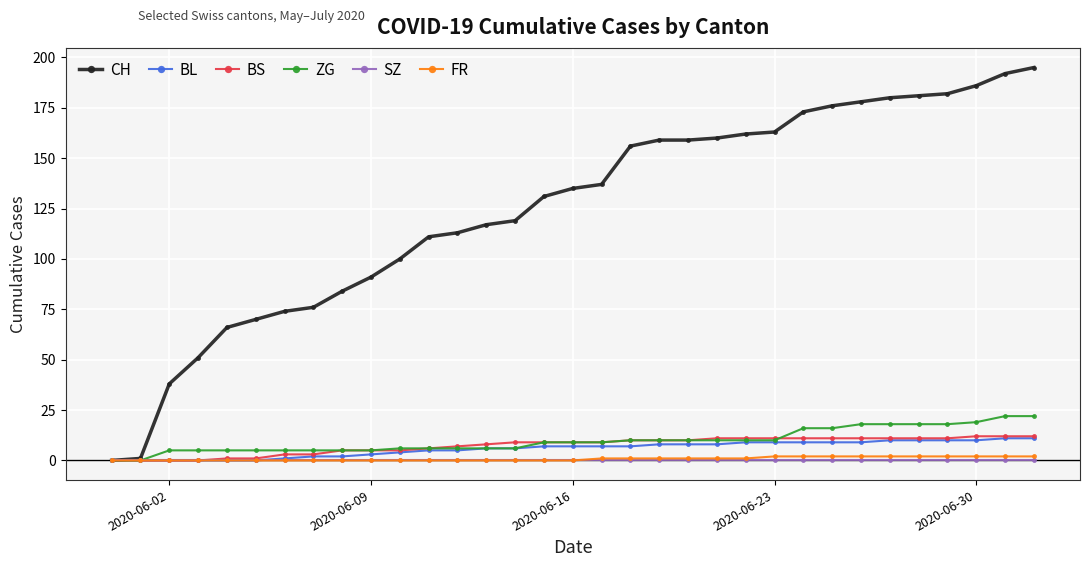

Which series has the largest range (max minus min)?

CH